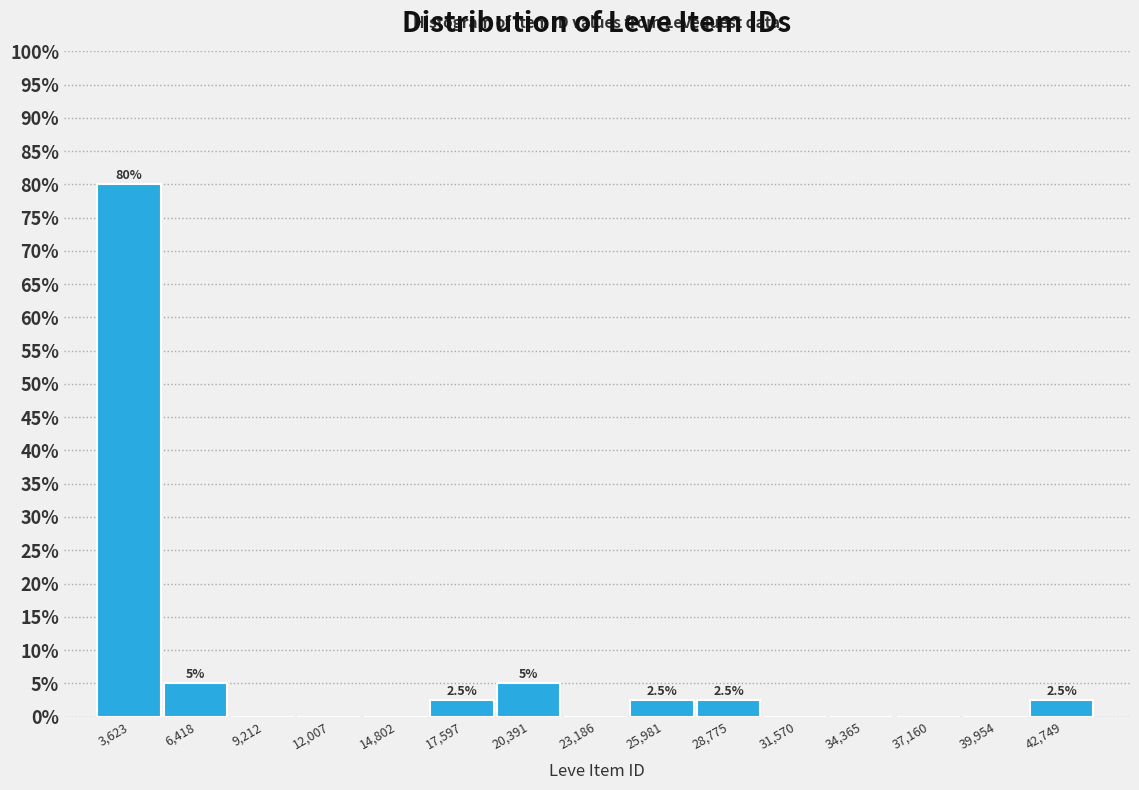

Over which range of the x-axis is the bar tallest?

2000 to 5000